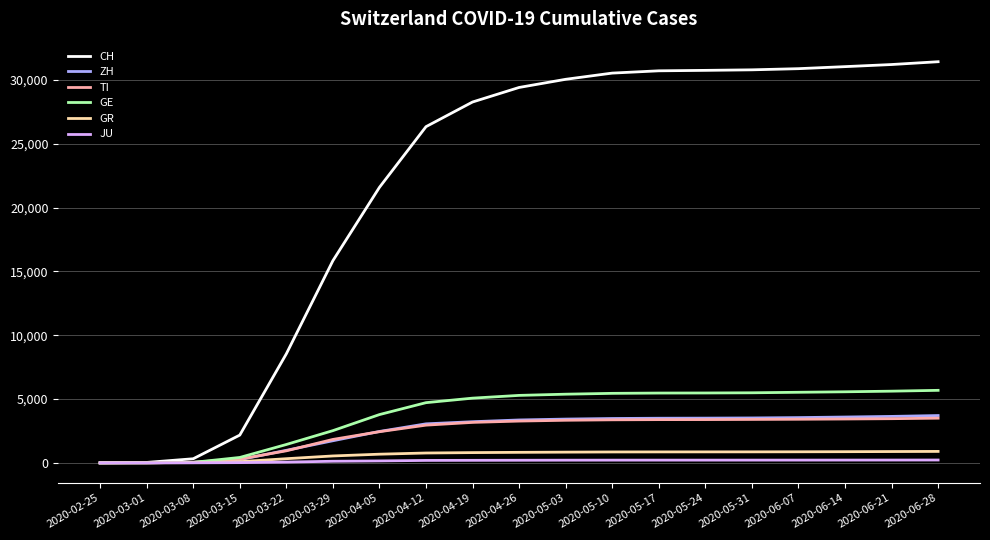

What is the maximum value shown in the chart?

31423